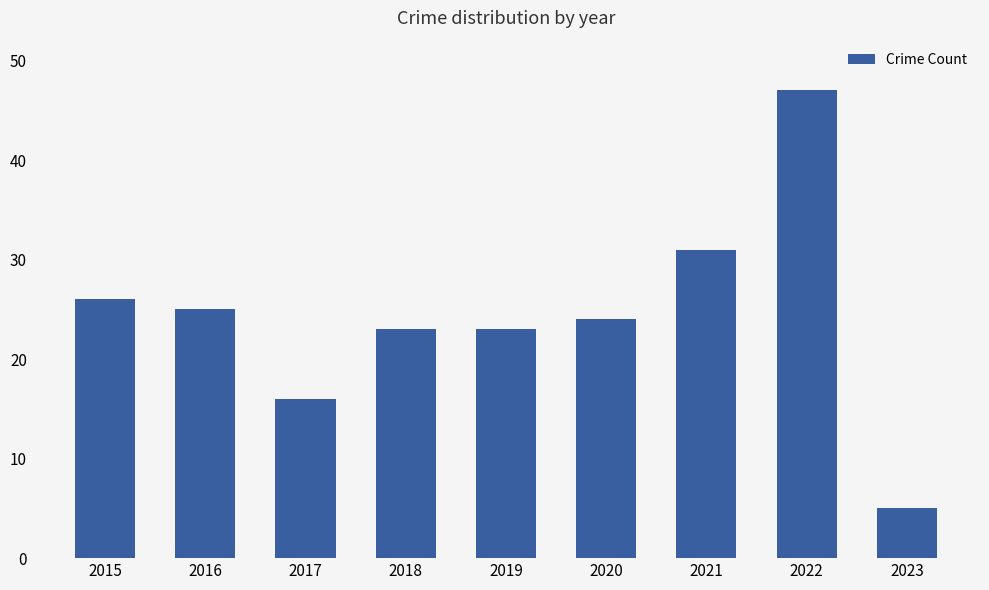

The chart shows a value of 39 at 2016. True or false?

False